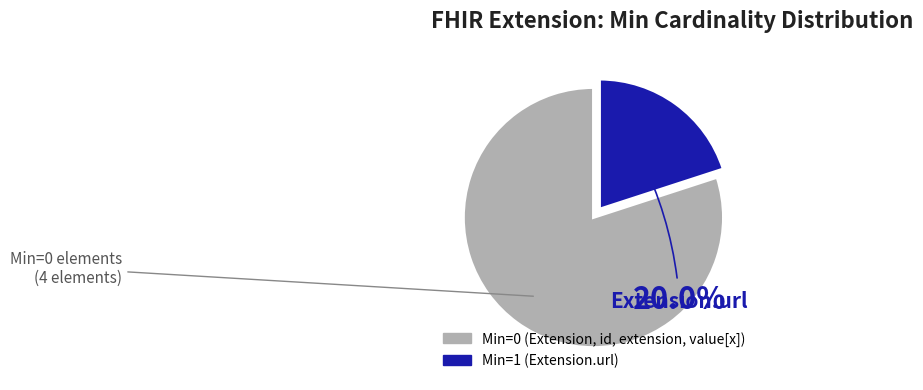

Is there any slice that represents more than half of the pie?

Yes